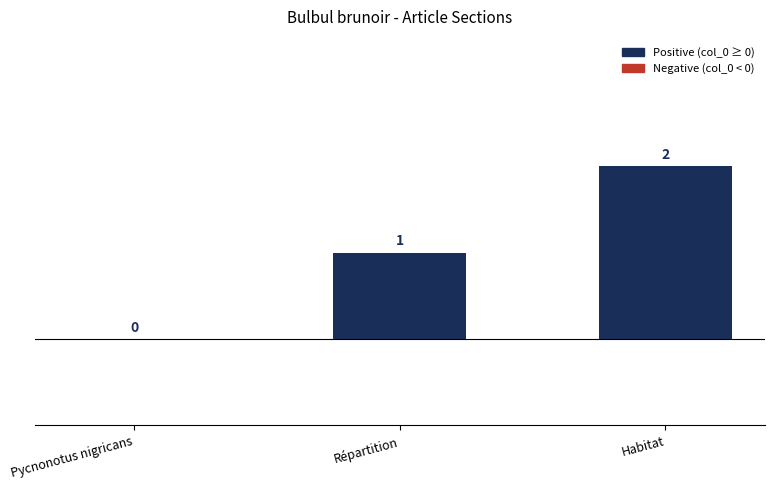

What is the change in value from Répartition to Habitat?

+1